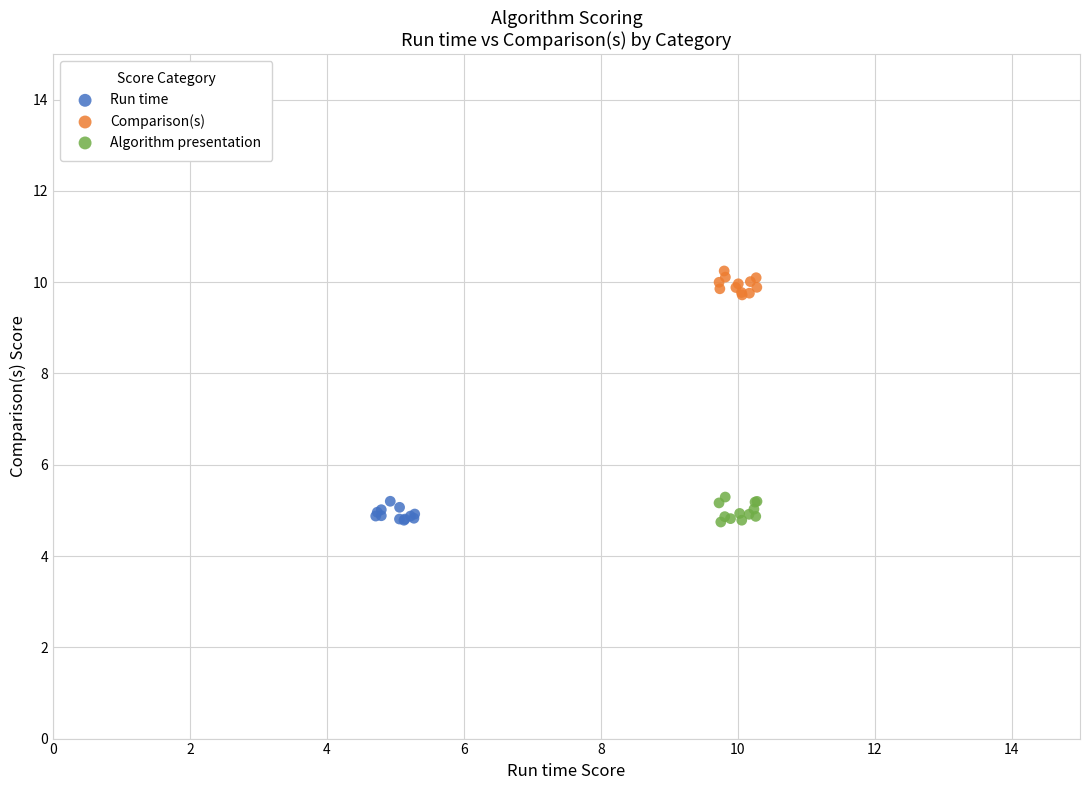

Which series contains the highest Y value?

Comparison(s)